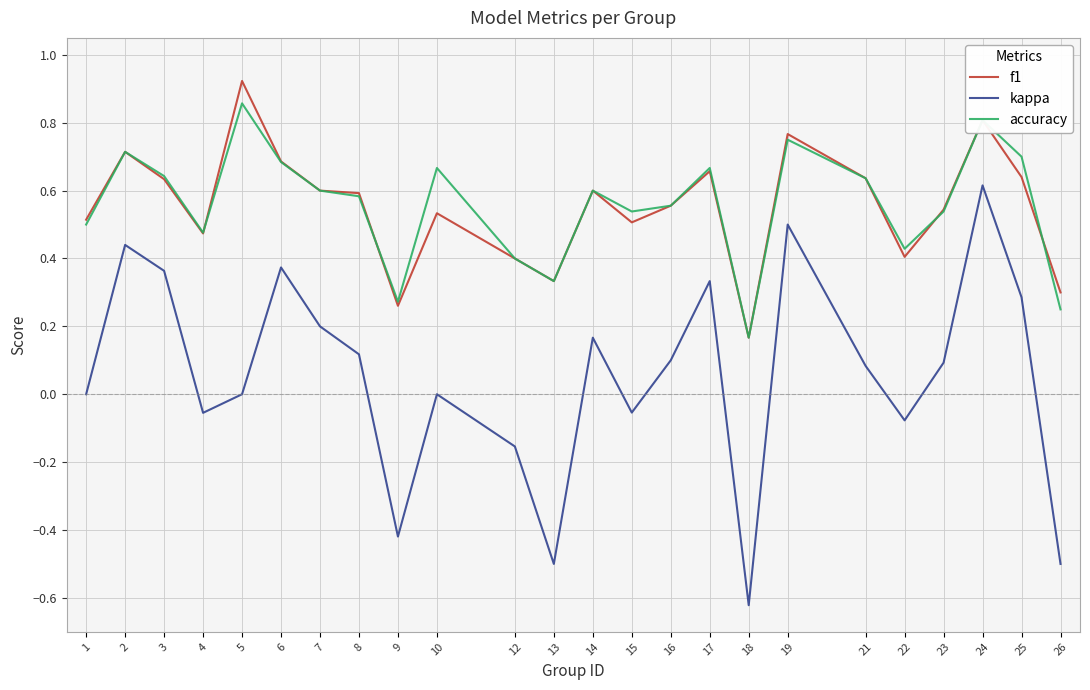

At which category is the sum across all series the highest?

24